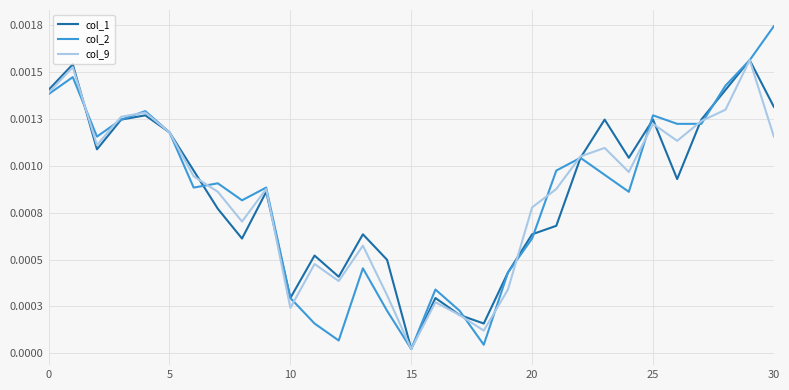

Rank the series by their average value, from lowest to highest.

col_2, col_9, col_1